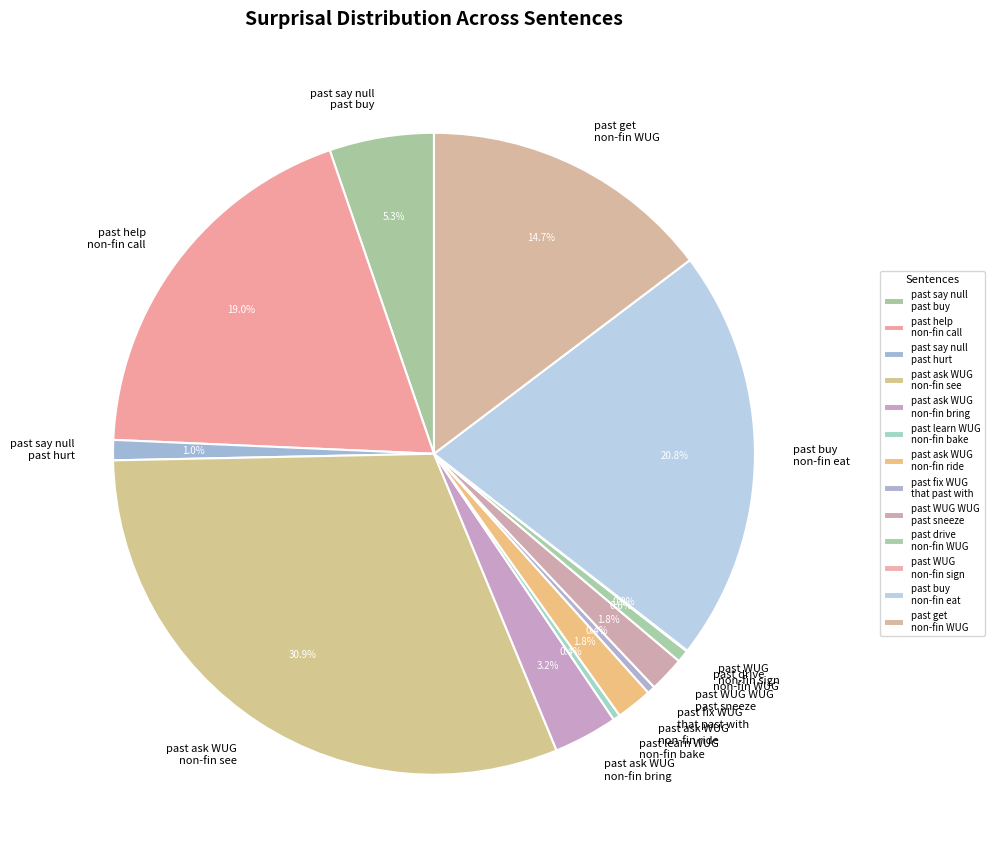

Does past say null past buy account for over 50% of the chart?

No